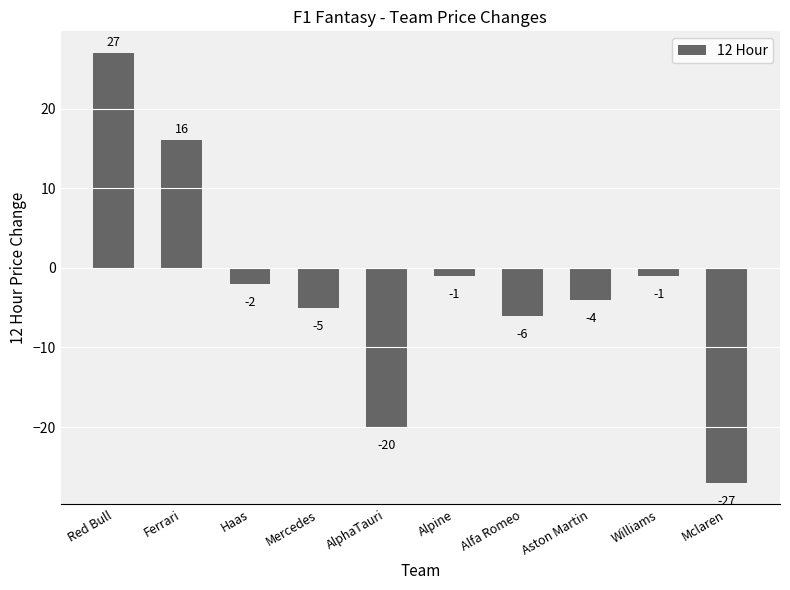

How many values are above zero?

2